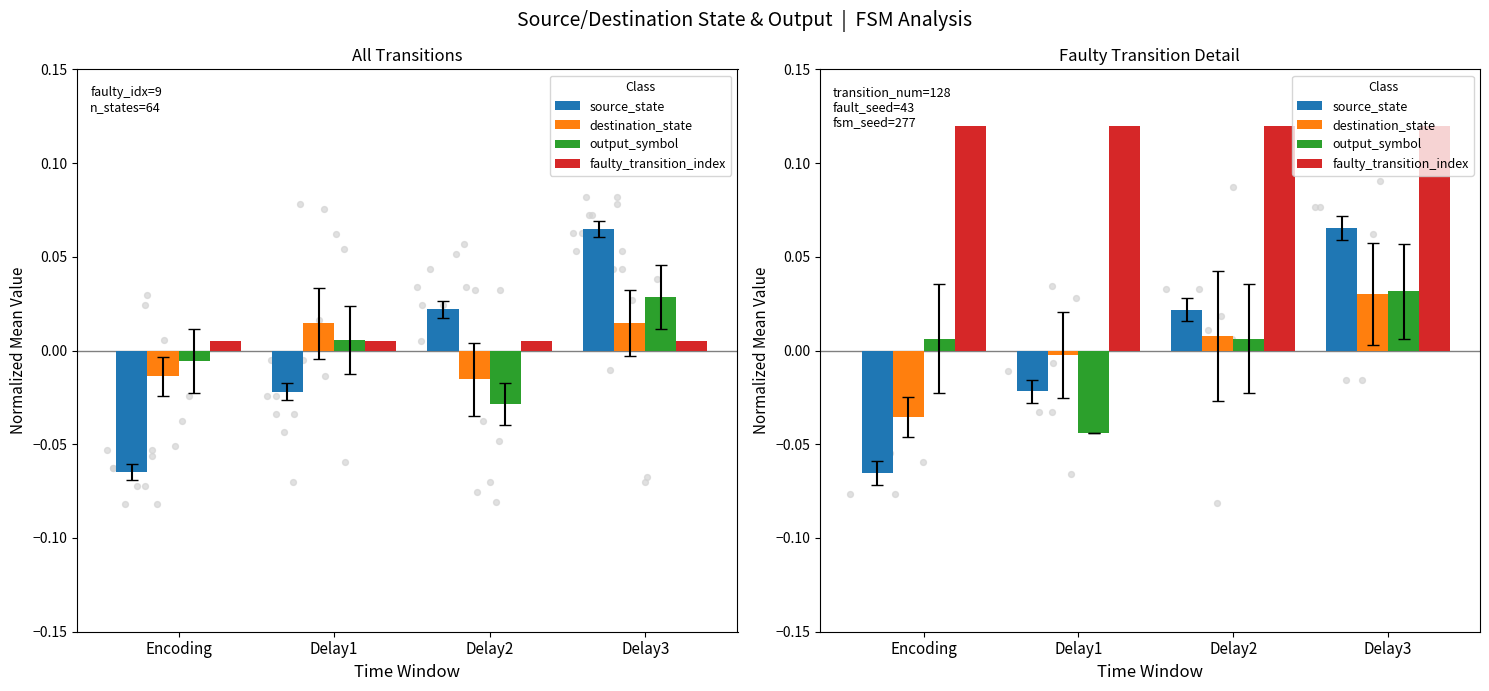

Which series has the largest Y range (max minus min)?

source_state